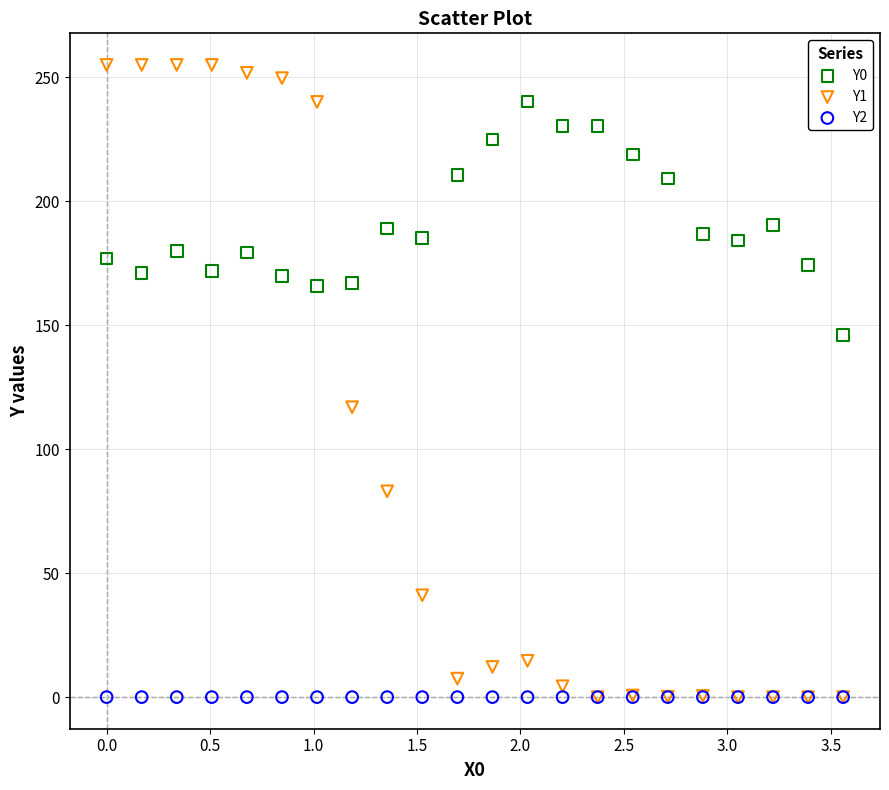

Across all series, what Y value is closest to 127?

116.9